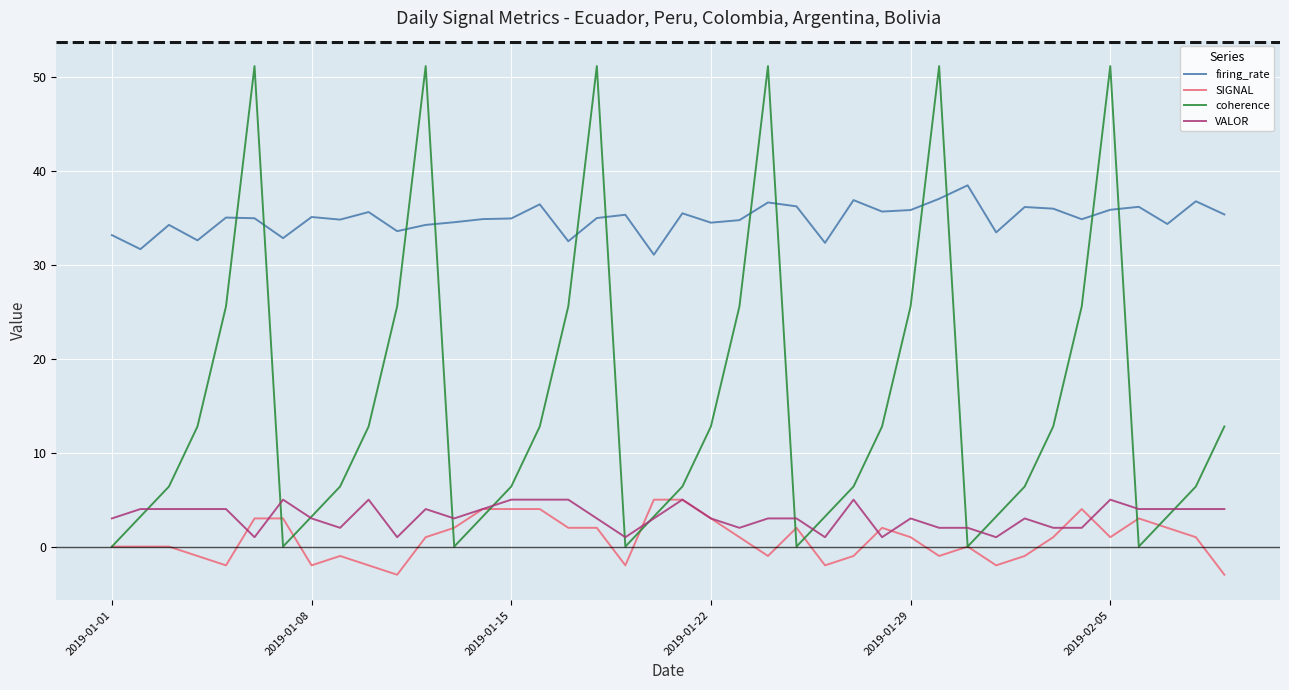

Which series has the widest spread of values?

coherence